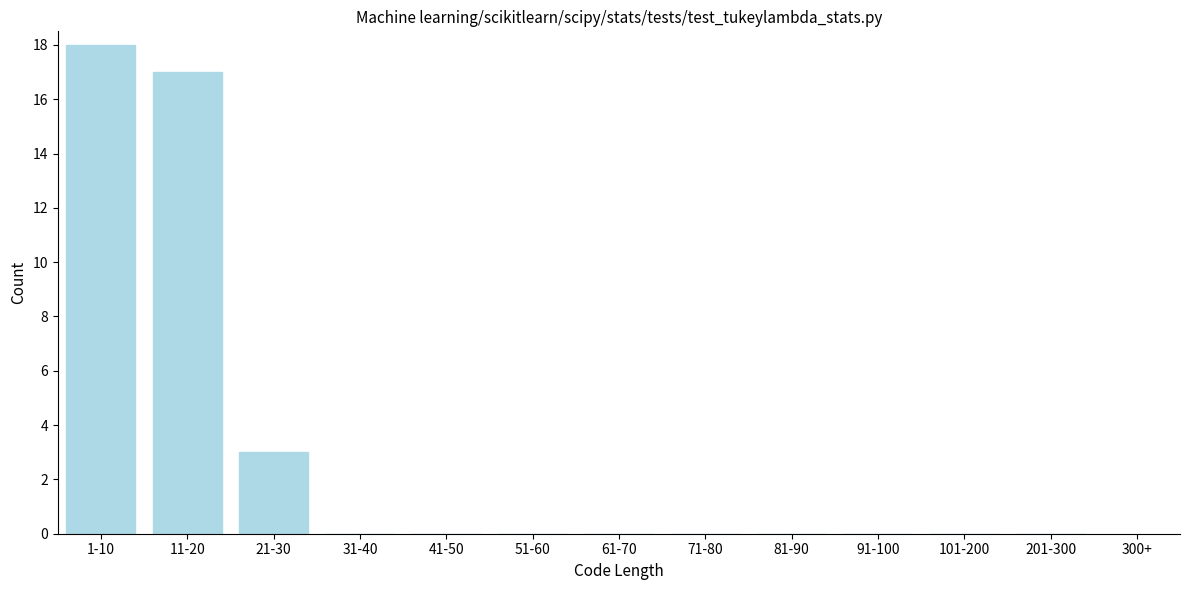

Reading right to left, extract all data points from this chart.

201-300=0	101-200=0	91-100=0	81-90=0	71-80=0	61-70=0	51-60=0	41-50=0	31-40=0	21-30=3	11-20=17	1-10=18